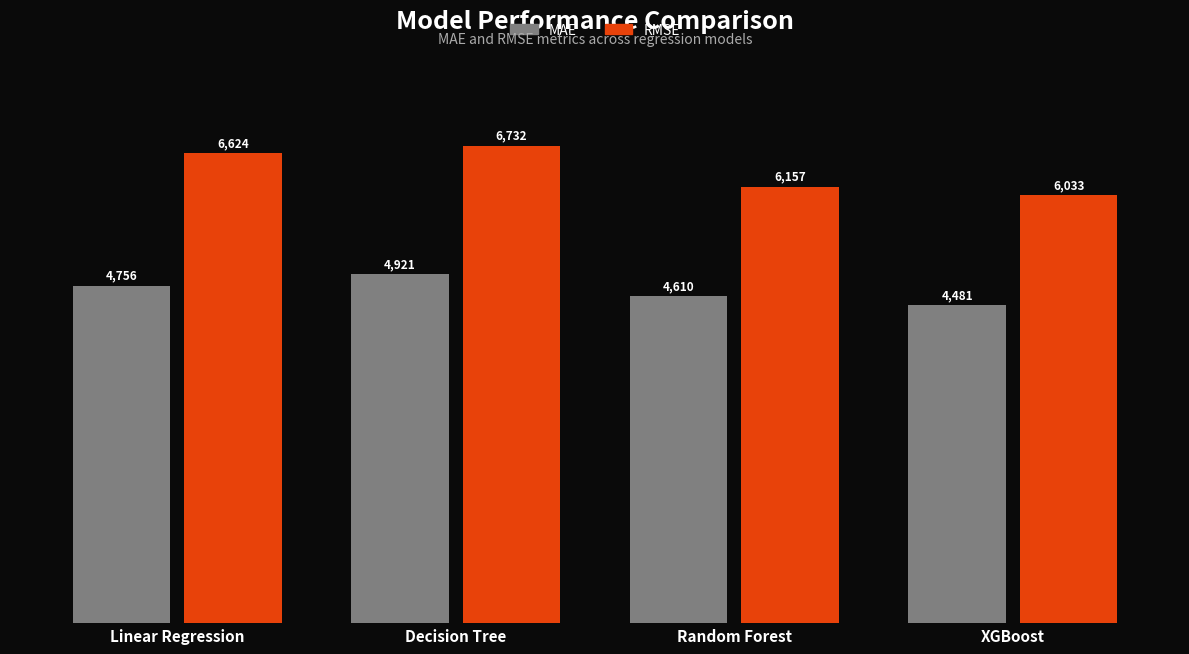

How many bars are there in each group?

2